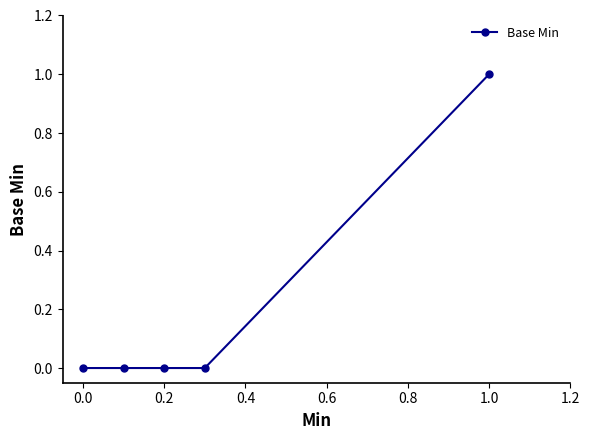

True or false: there are more than 0 points higher than both neighbors.

False